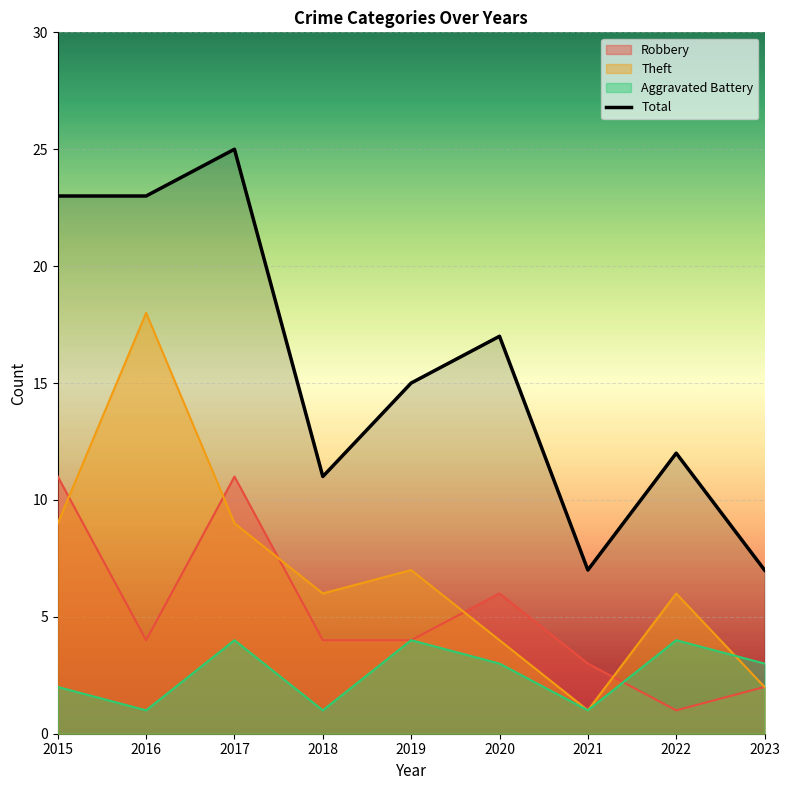

What is the difference between the values at 2022 and 2019?

3